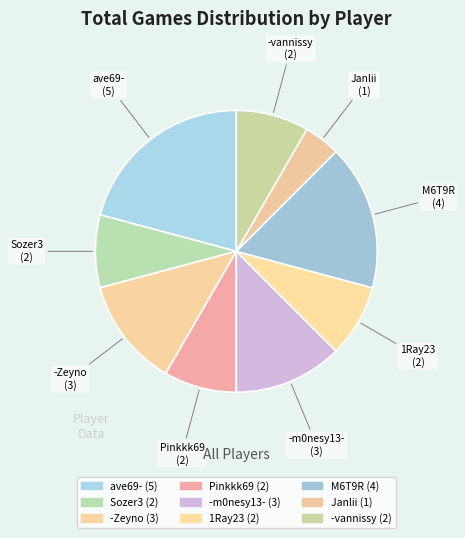

Is there any slice that represents more than half of the pie?

No